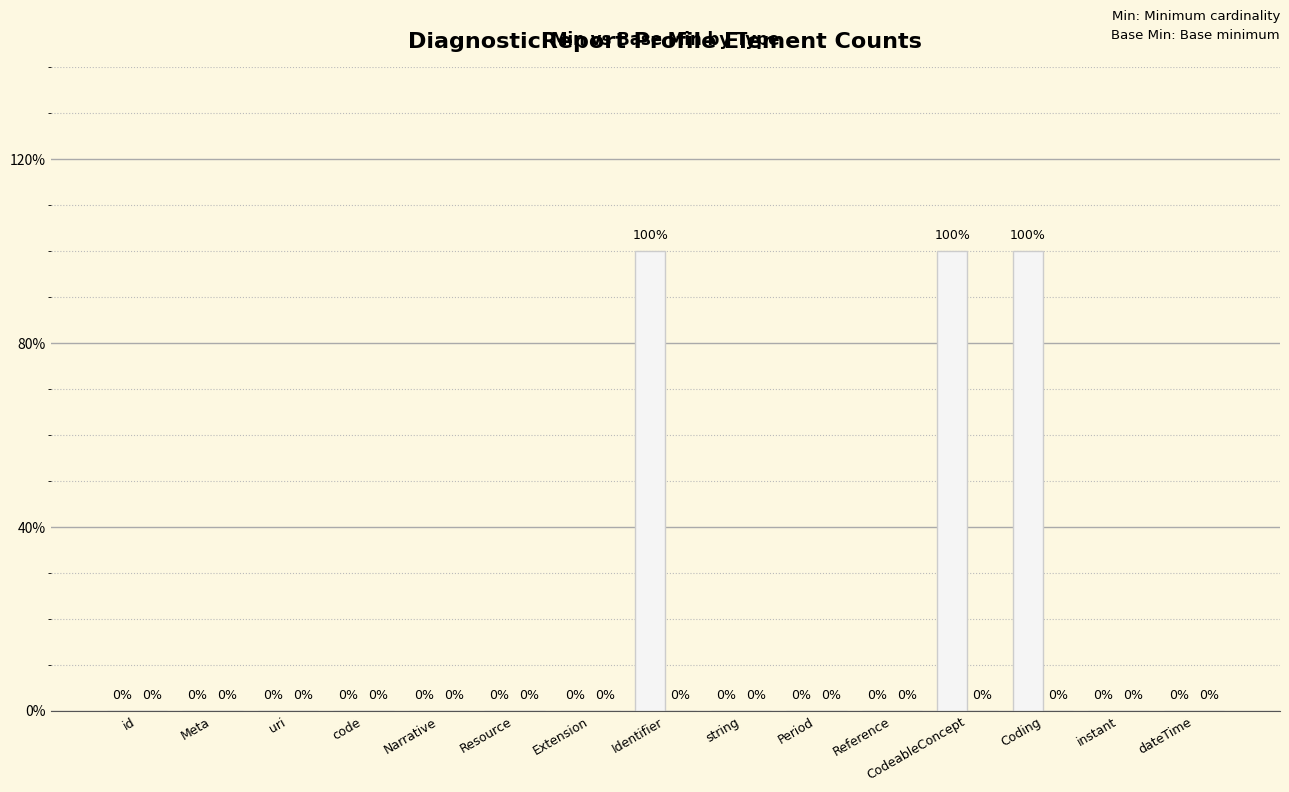

Reading left to right, transcribe all the data shown in this chart.

Min: 0	0	0	0	0	0	0	1	0	0	0	1	1	0	0
Base Min: 0	0	0	0	0	0	0	0	0	0	0	0	0	0	0